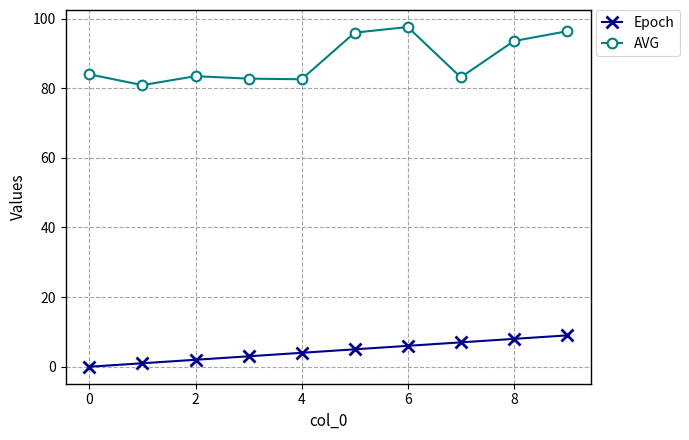

Which series has the widest spread of values?

AVG